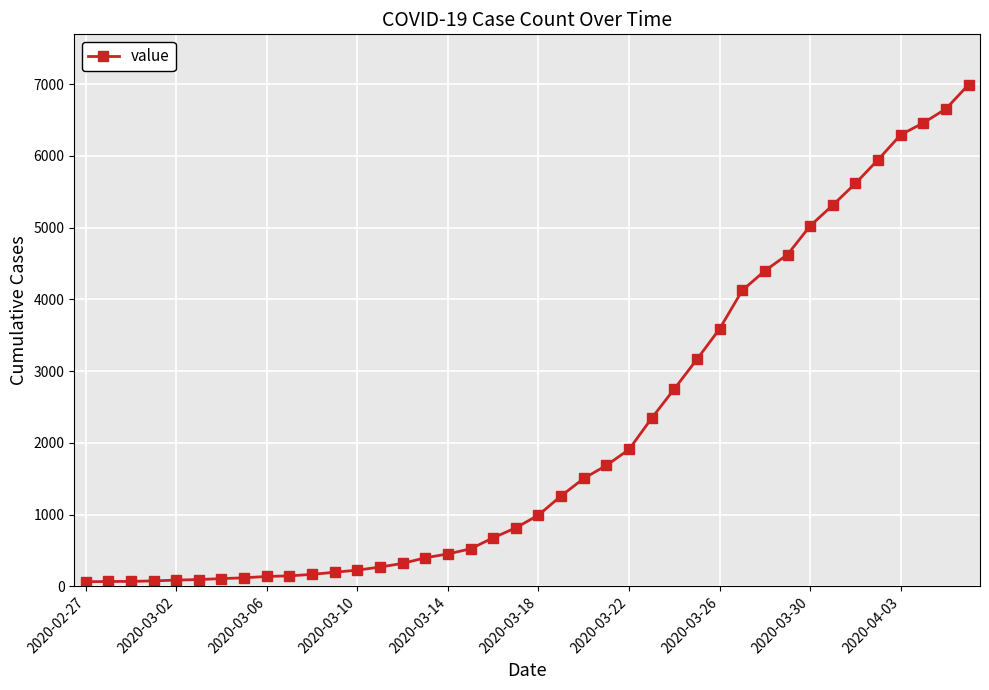

What is the greatest value displayed?

6995